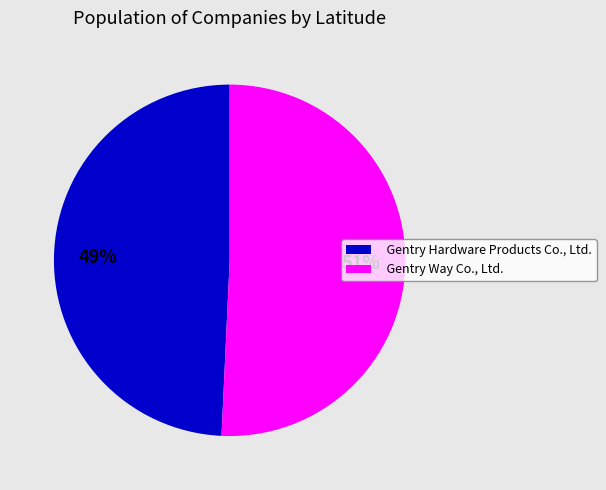

To the nearest percent, what is the combined percentage of Gentry Way Co., Ltd. and Gentry Hardware Products Co., Ltd.?

100%